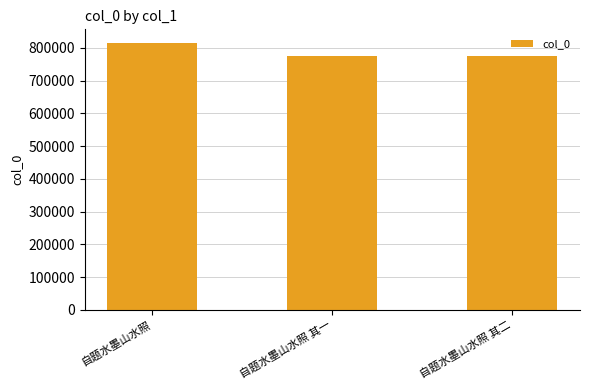

What is the change in value from 自题水墨山水照 to 自题水墨山水照 其一?

-41095